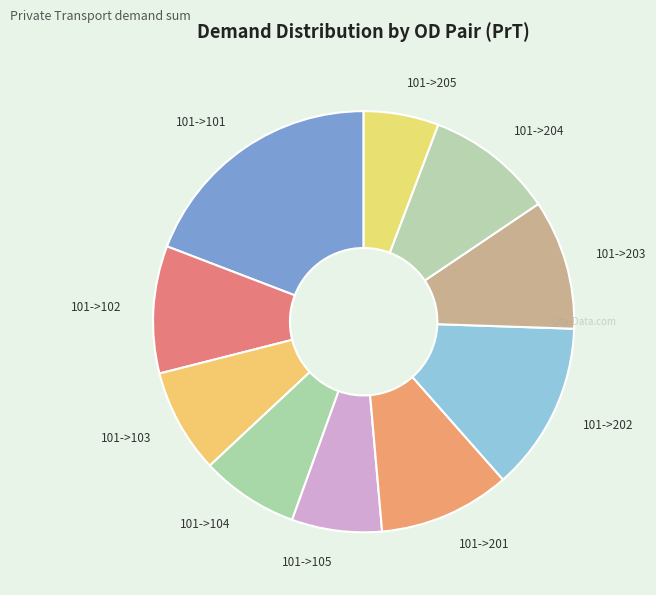

How many slices are in this pie chart?

10